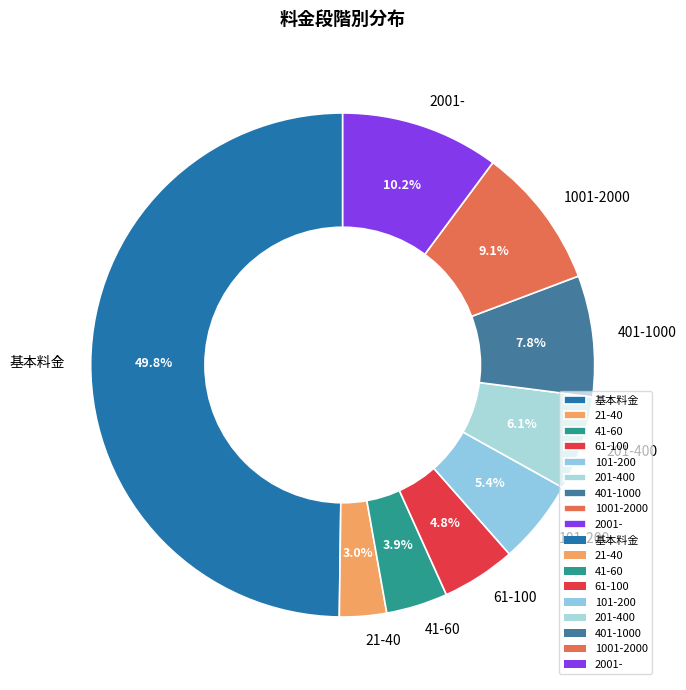

Count the number of slices in the pie.

9